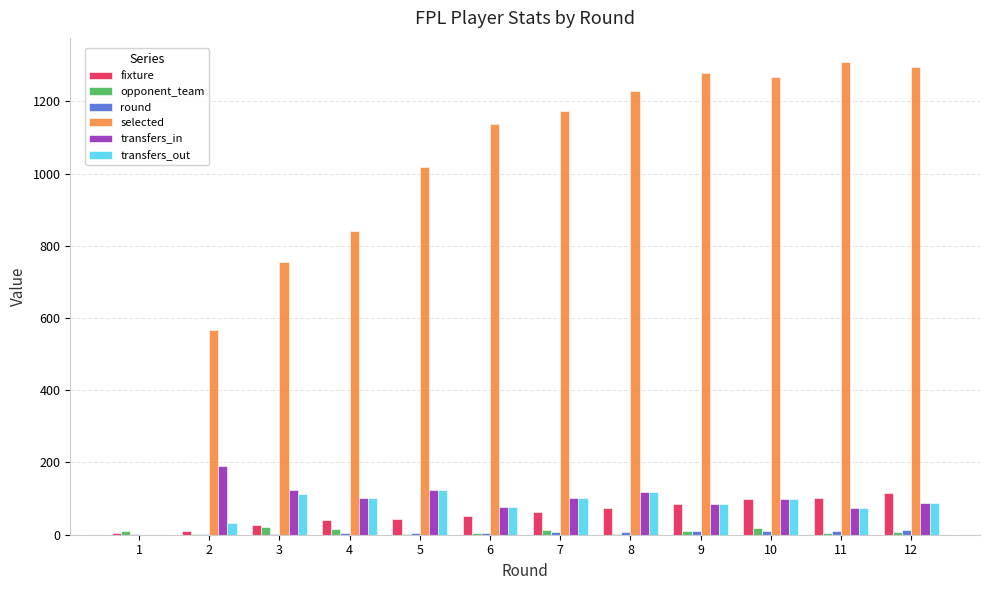

What is the highest value of the transfers_out series?

125